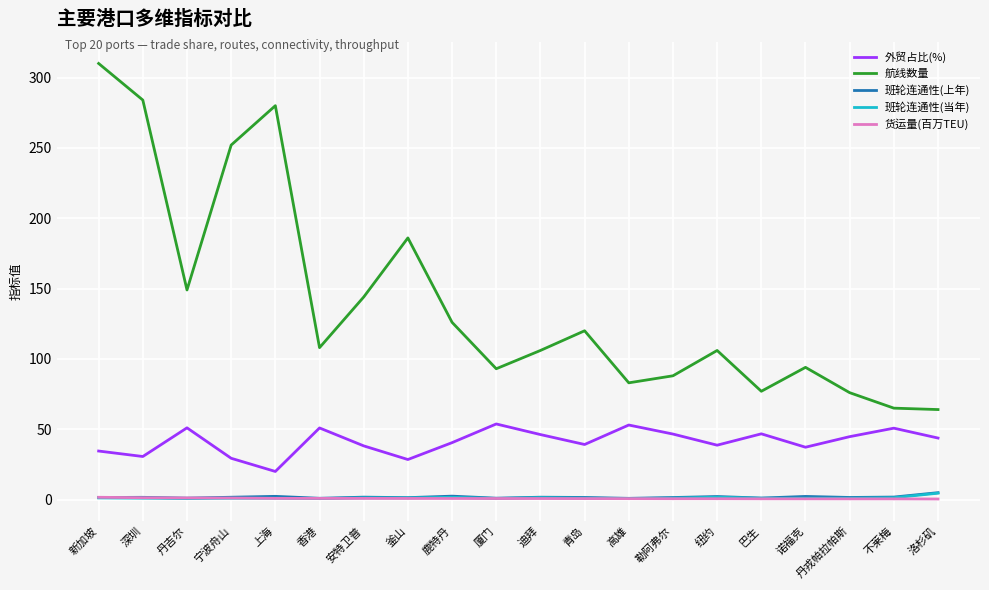

What is the difference between the highest and lowest values at 宁波舟山?

251.0